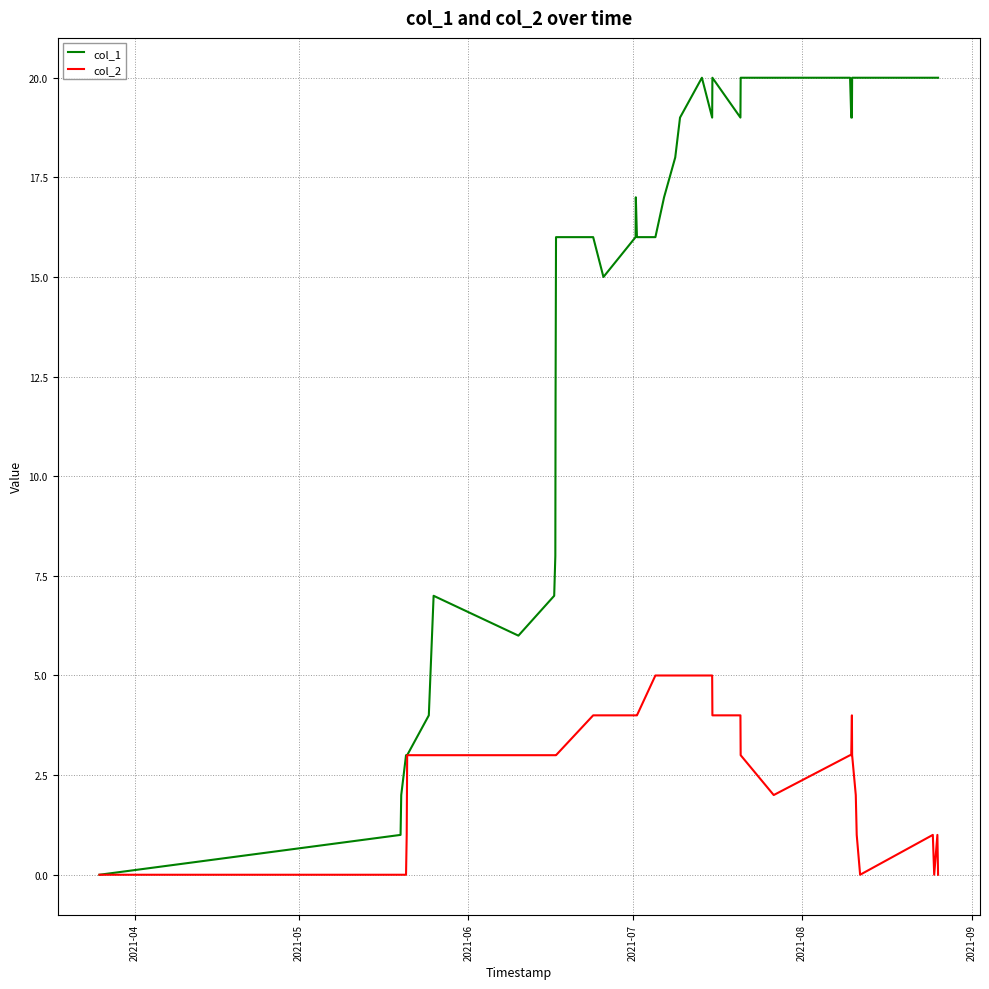

What is the greatest value displayed?

20